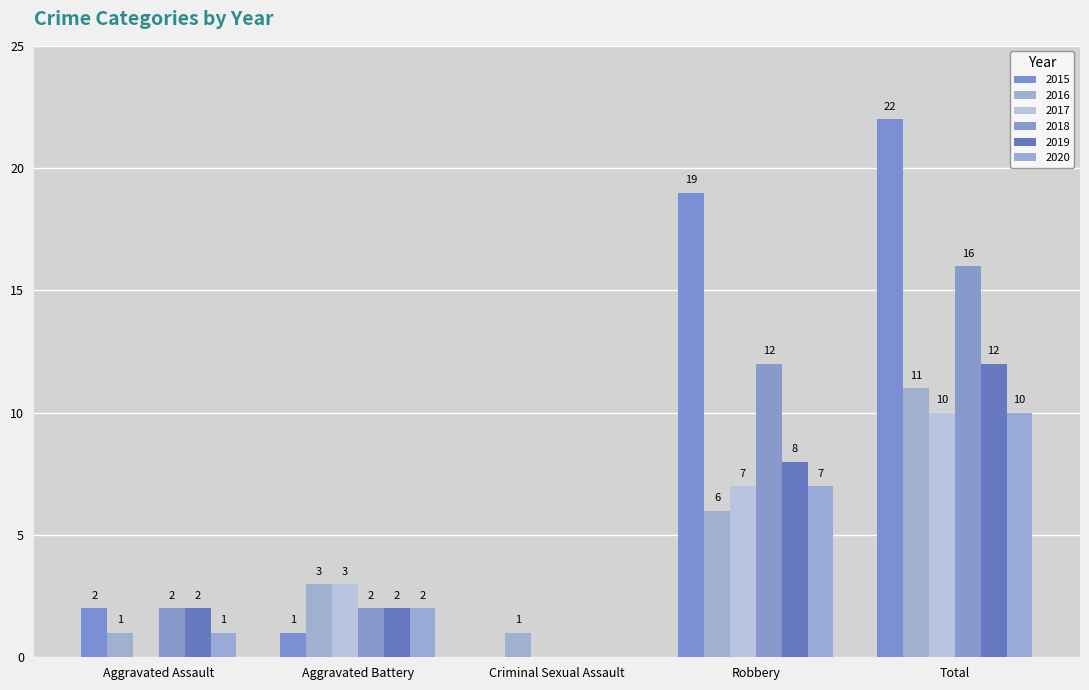

At which label does 2016 reach its minimum?

Aggravated Assault